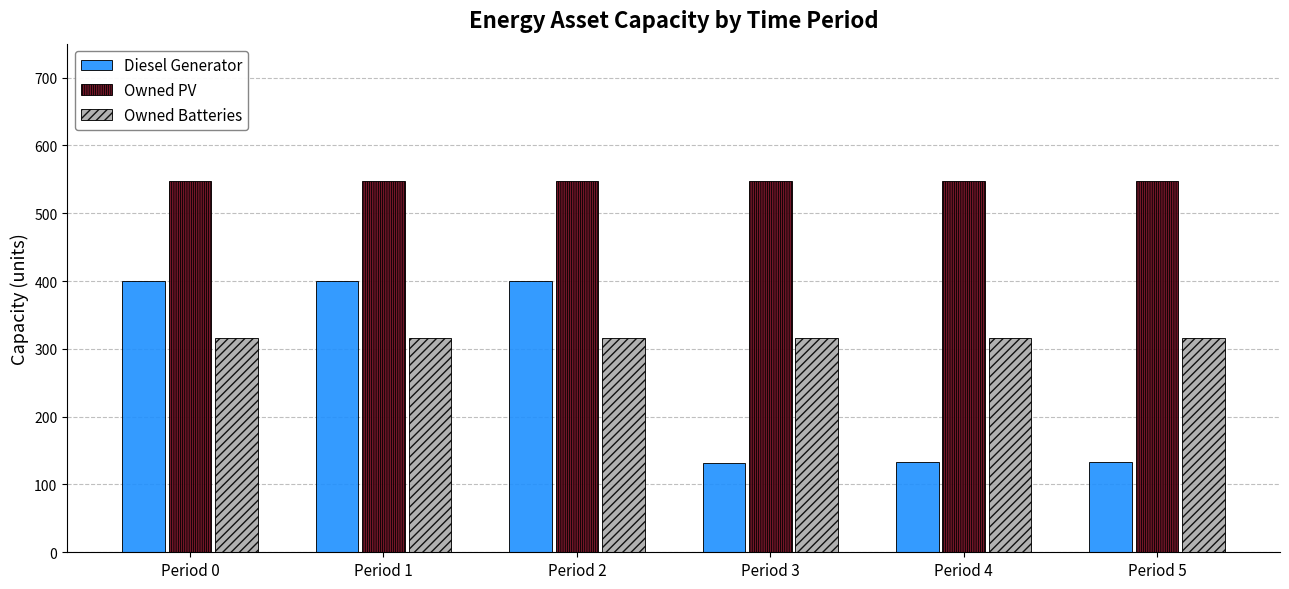

What is the difference between the highest and lowest values at Period 1?

232